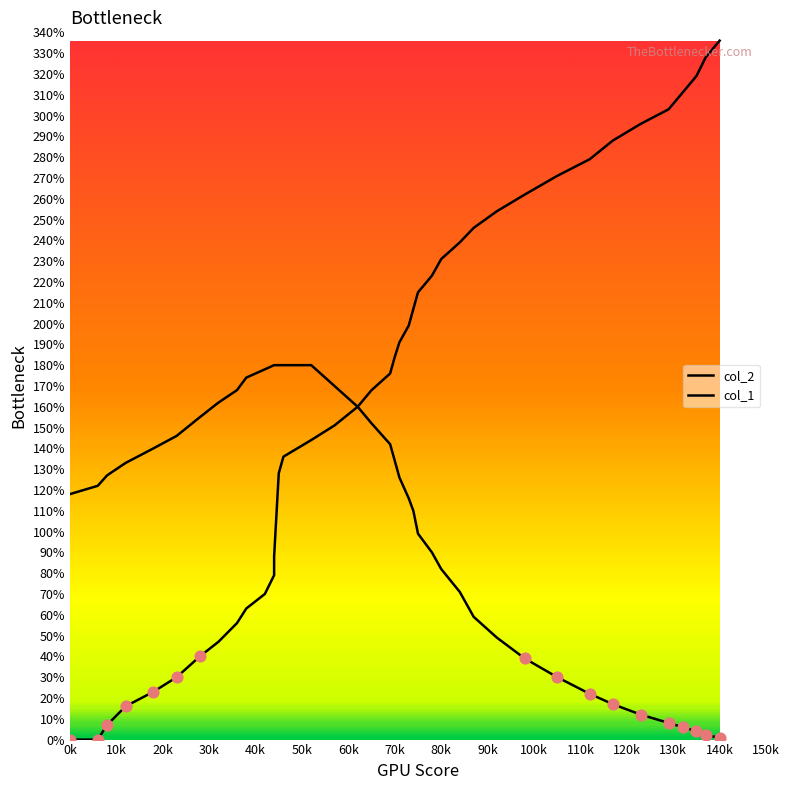

Which series has the largest Y range (max minus min)?

col_2